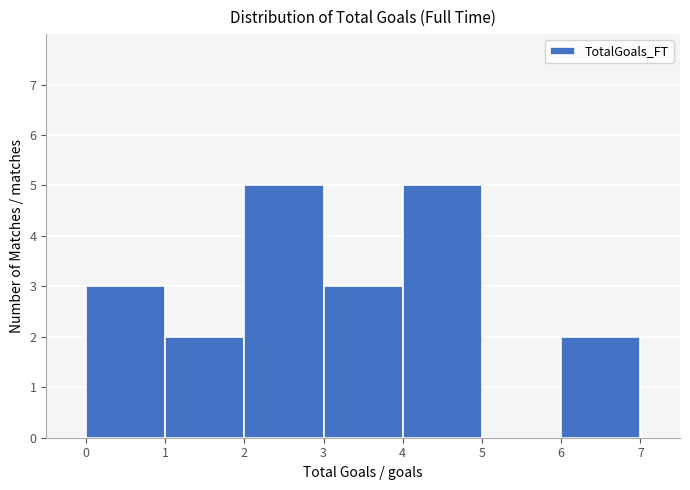

How tall is the bar that spans 4 to 5 on the x-axis? The values are not printed on the chart, so give them approximately, as read against the axis.

5